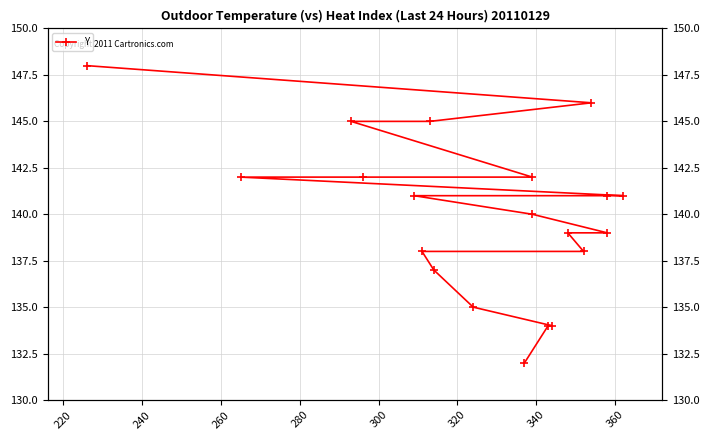

What is the sum of all values?

2799